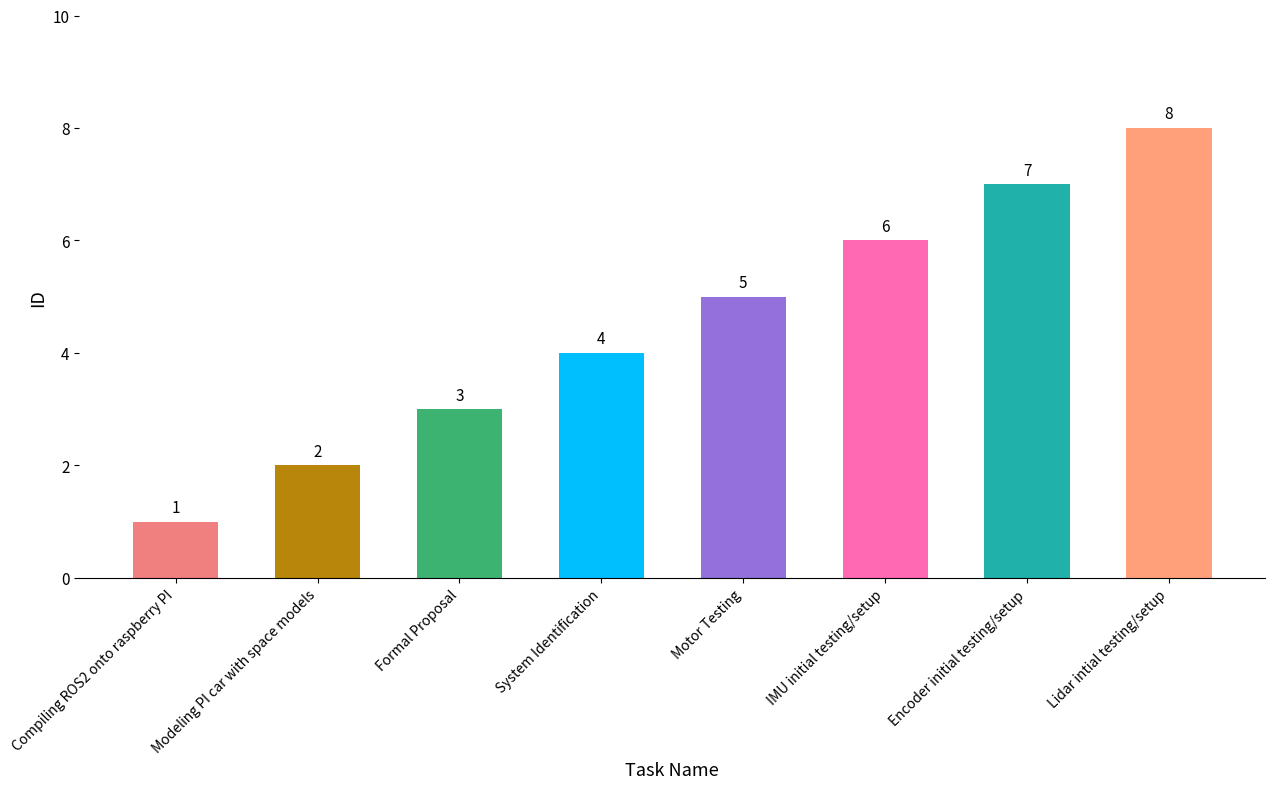

What is the label of the 3rd bar from the left?

Formal Proposal